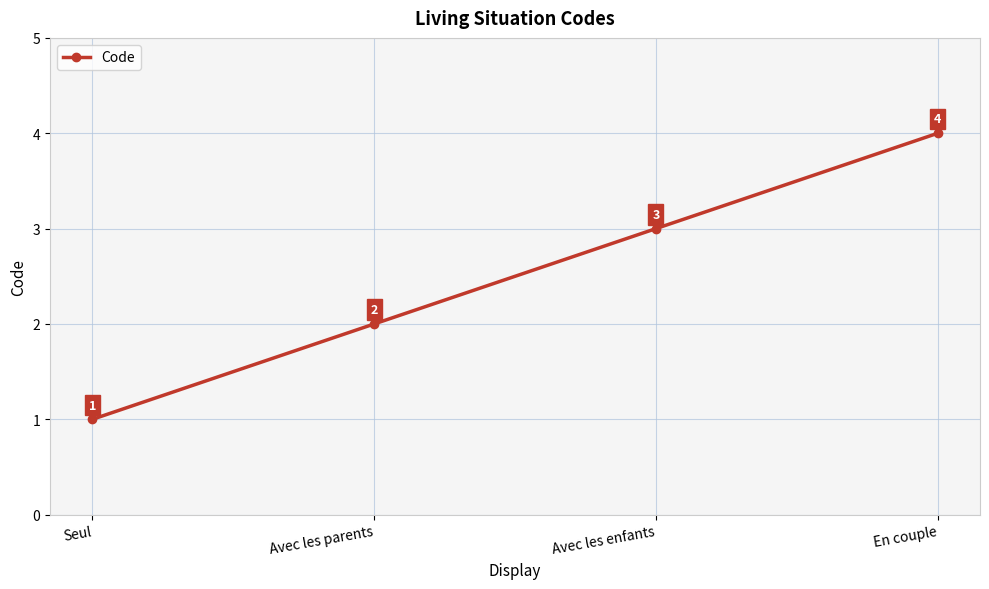

True or false: the data has more than 1 interior local peaks.

False